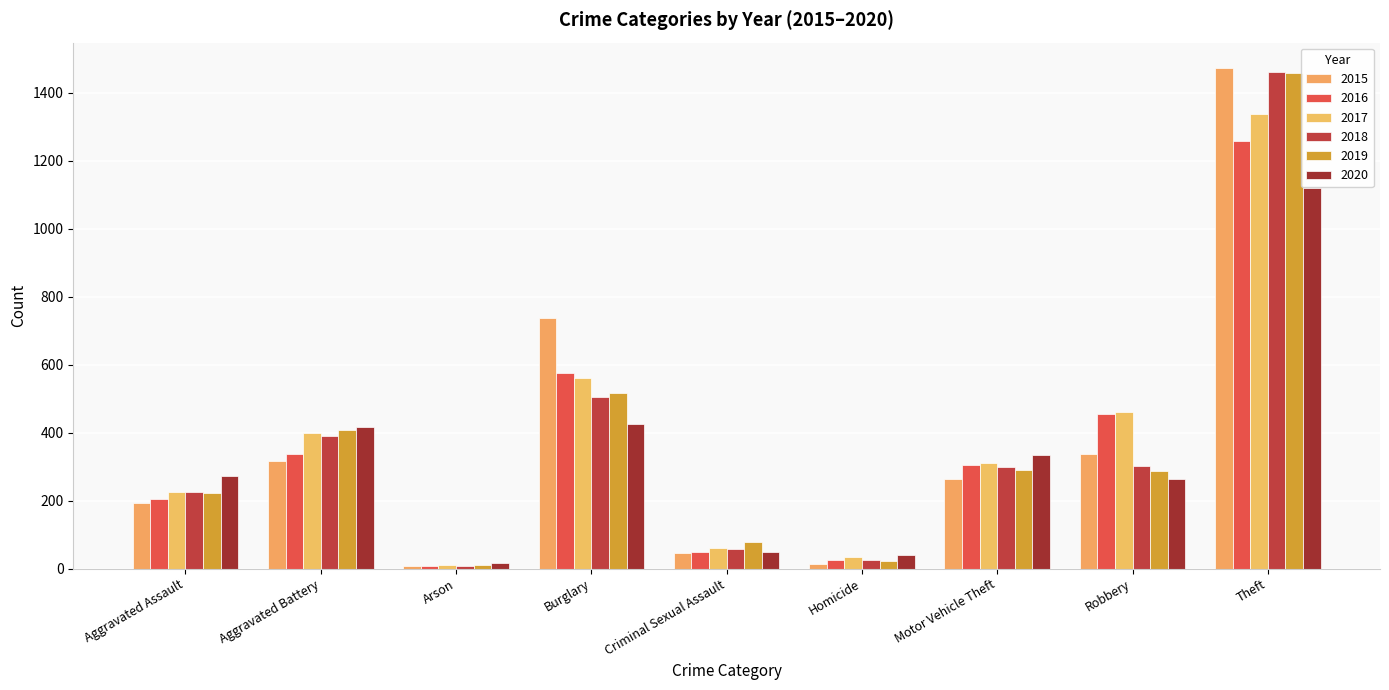

What is the sum of all 2016 values?

3218